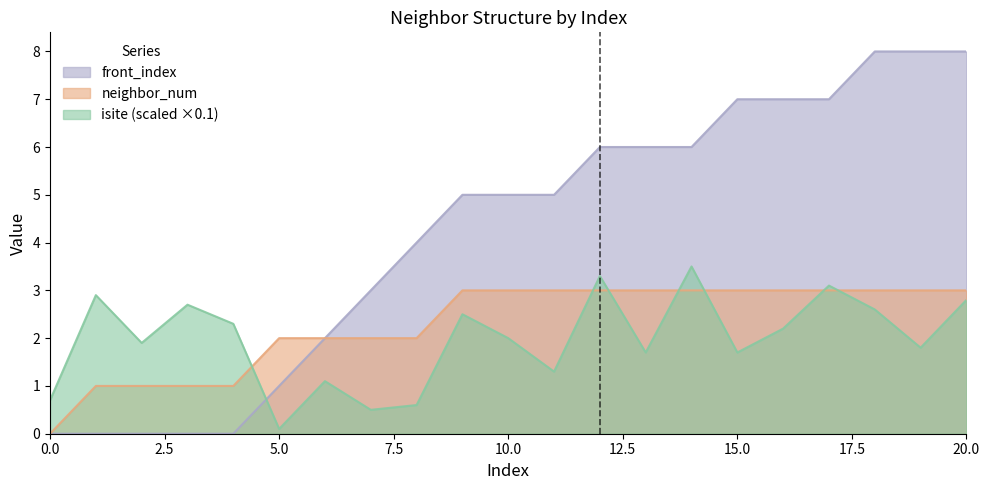

The neighbor_num series shows 0.8 at 8. True or false?

False